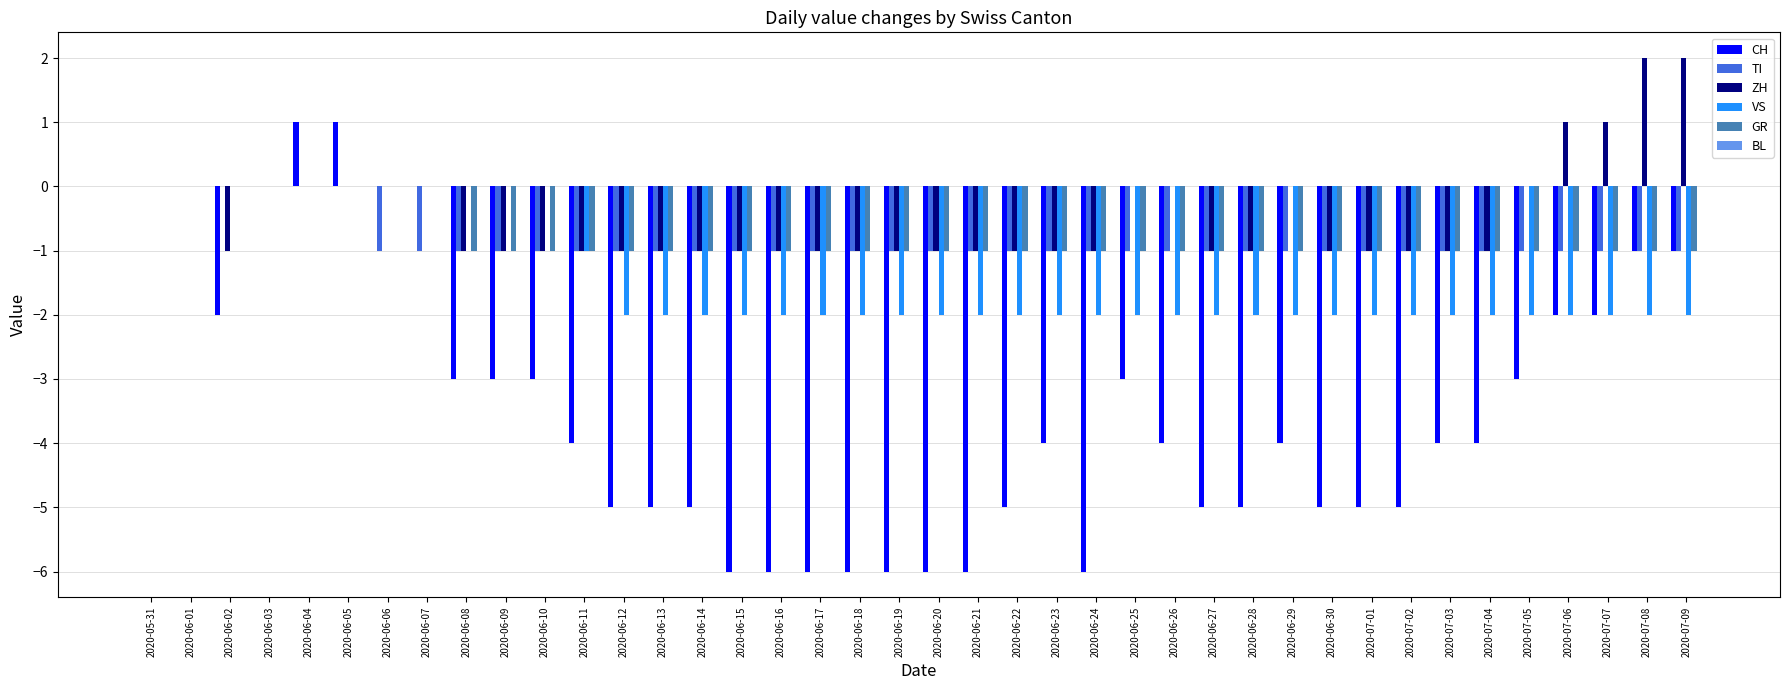

What is the sum of the CH values at 2020-06-07 and 2020-06-23?

-4